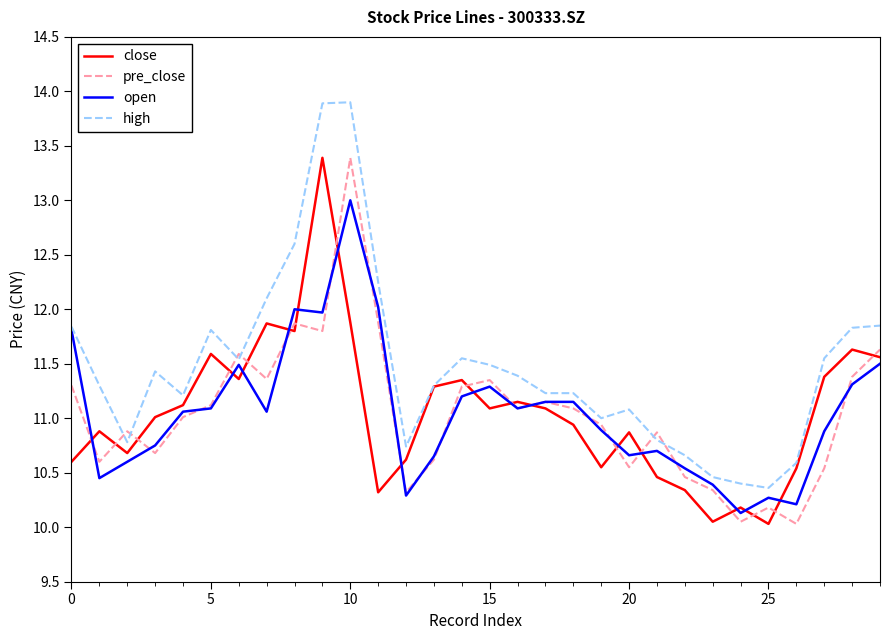

Which series has the largest total across all categories?

high